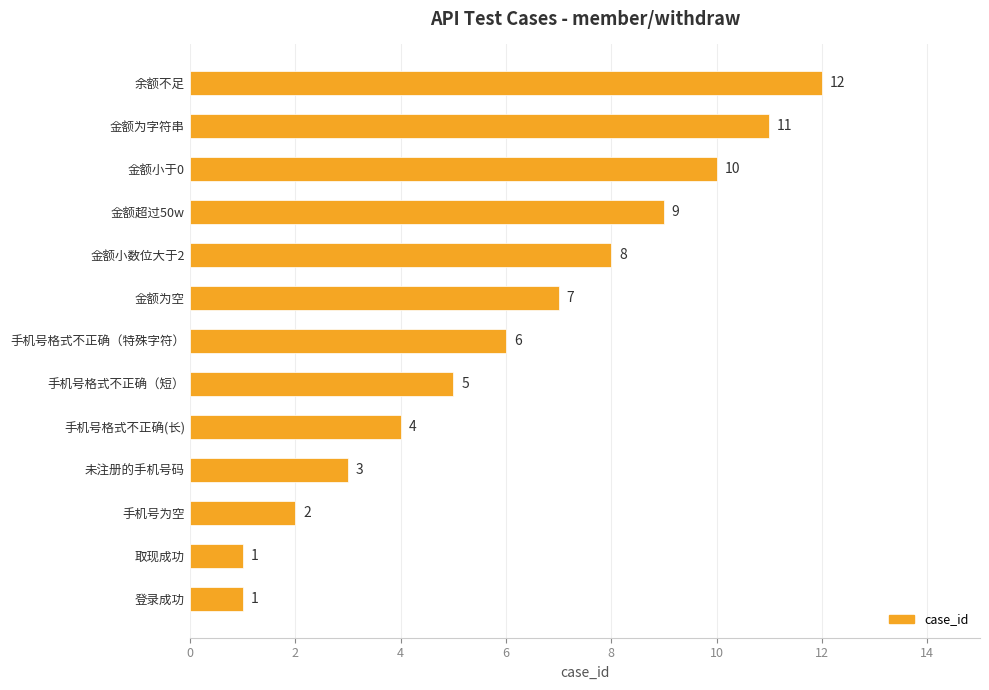

The value at 金额超过50w is 9. True or false?

True